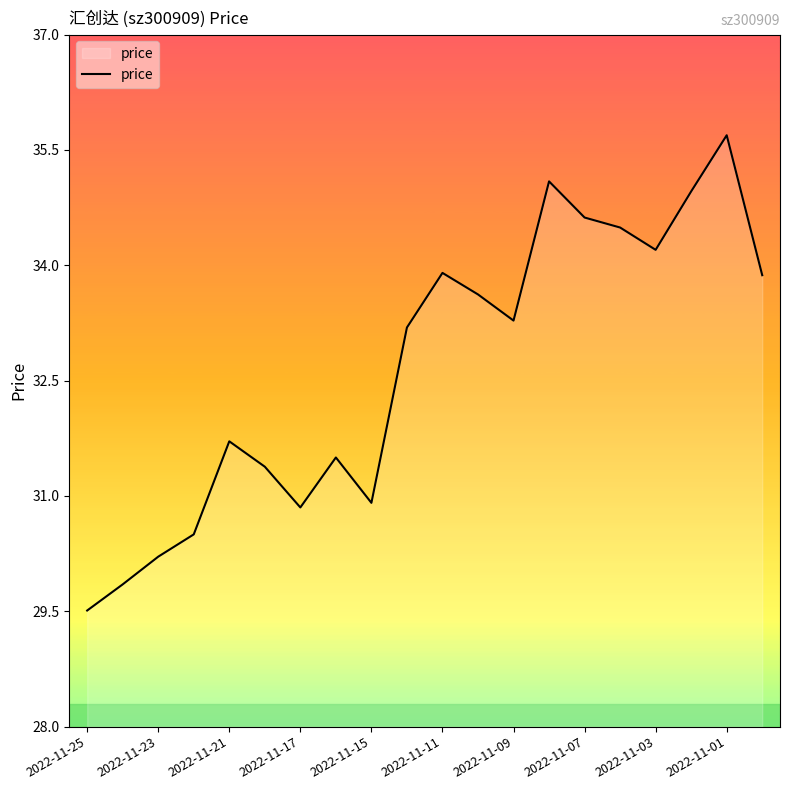

Does the chart display data point markers on the line(s)?

No